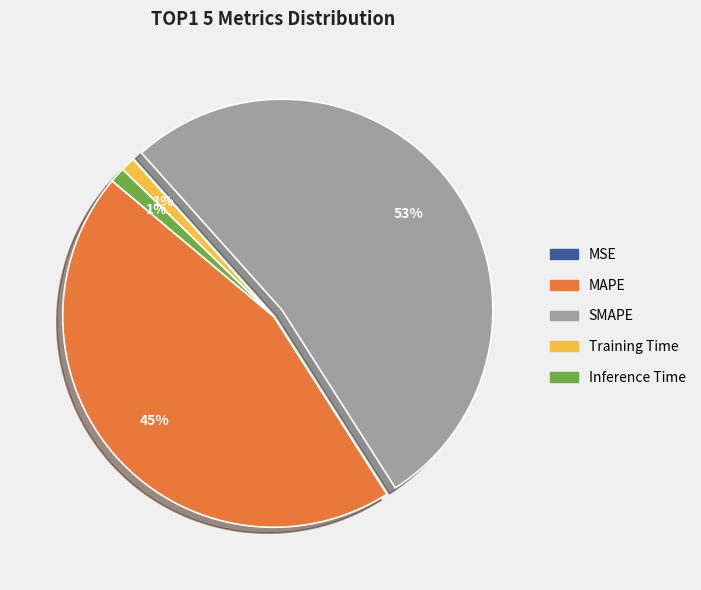

Which slice is the largest?

SMAPE